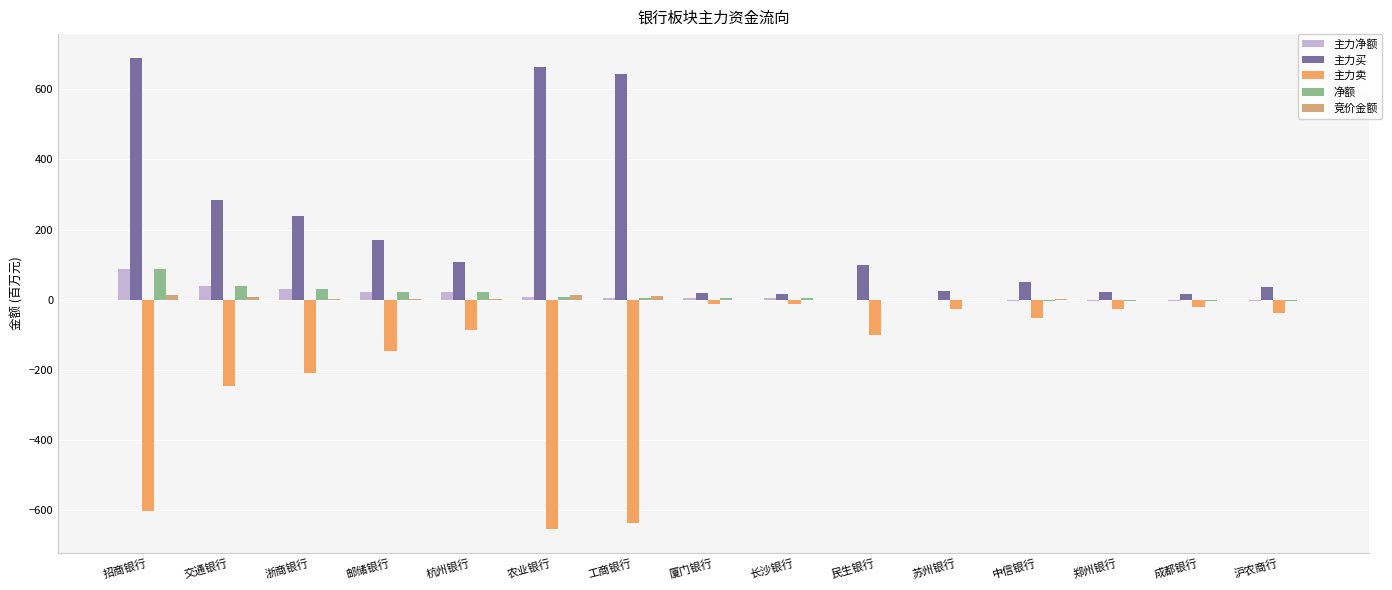

The 主力净额 series shows 88.3 at 招商银行. True or false?

True